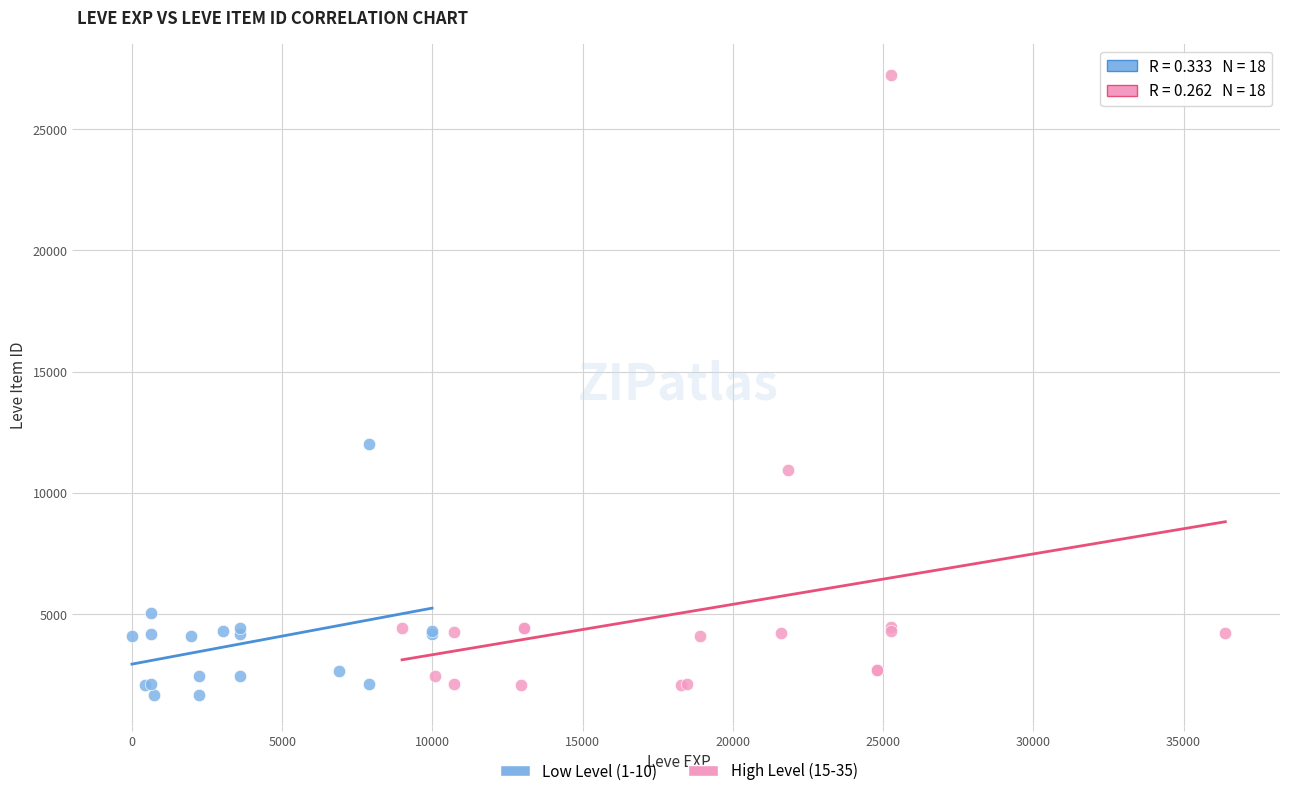

What are all the series names shown in the legend?

Low Level (1-10), High Level (15-35)